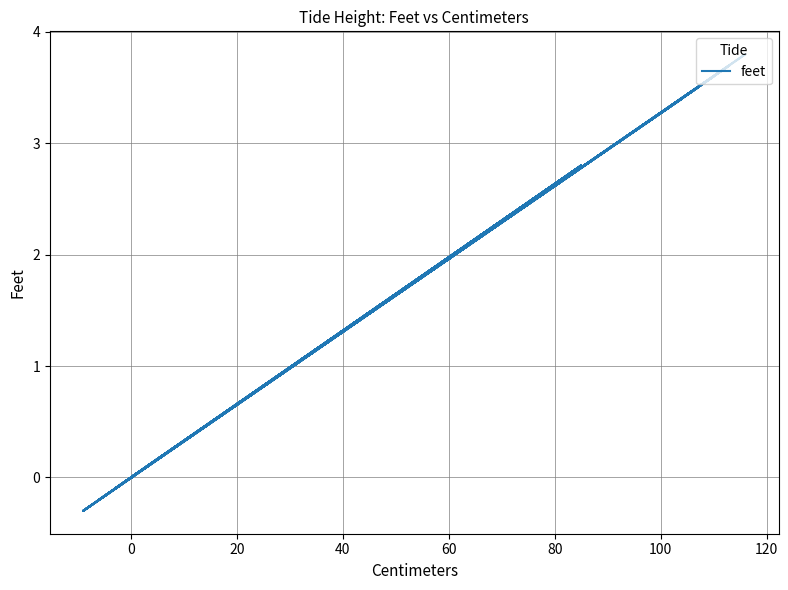

Is this an area chart (filled region under the line)?

No